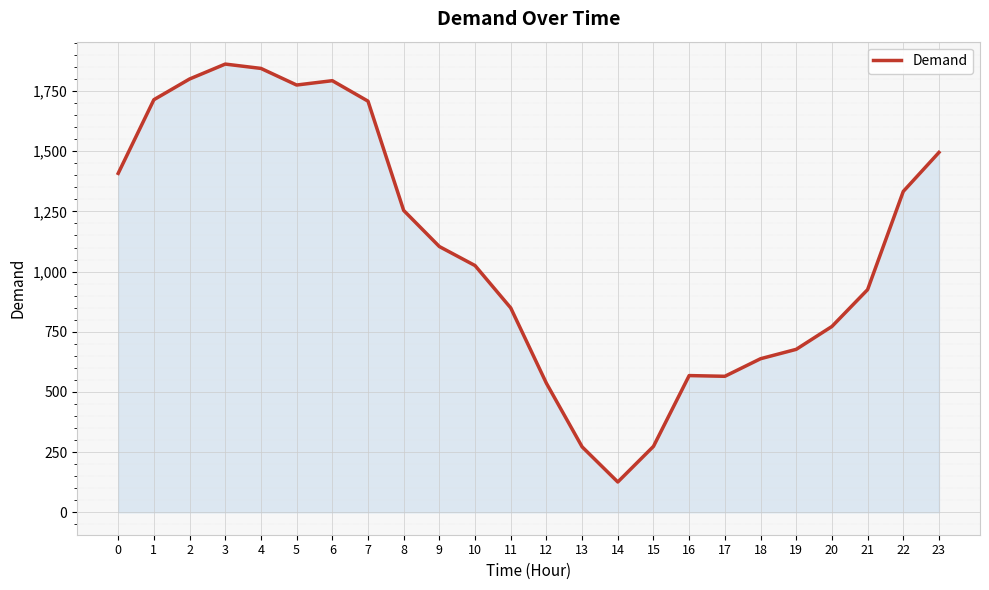

At which label is the value closest to 994?

10